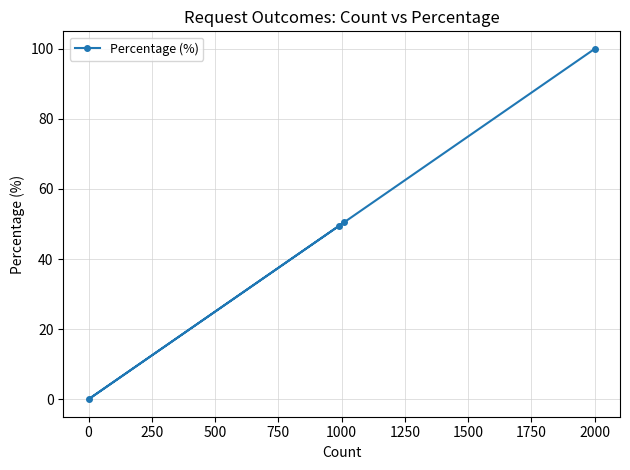

What is the sum of all values?

200.0